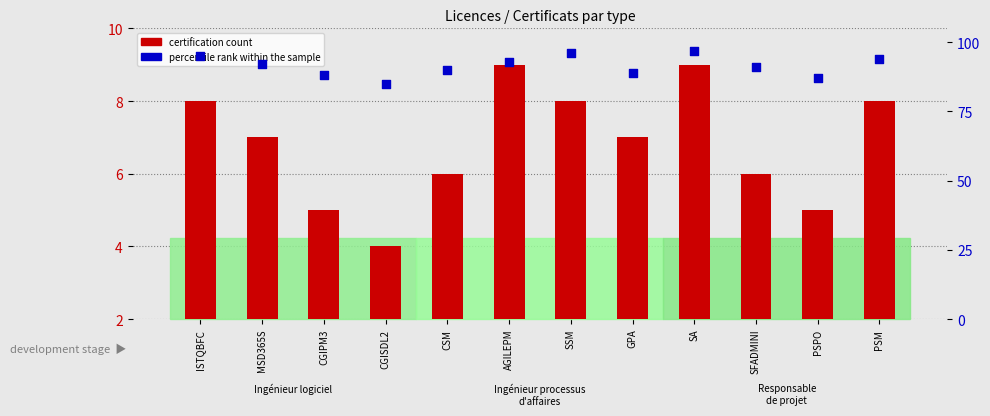

Which series contains the highest Y value?

percentile rank within the sample